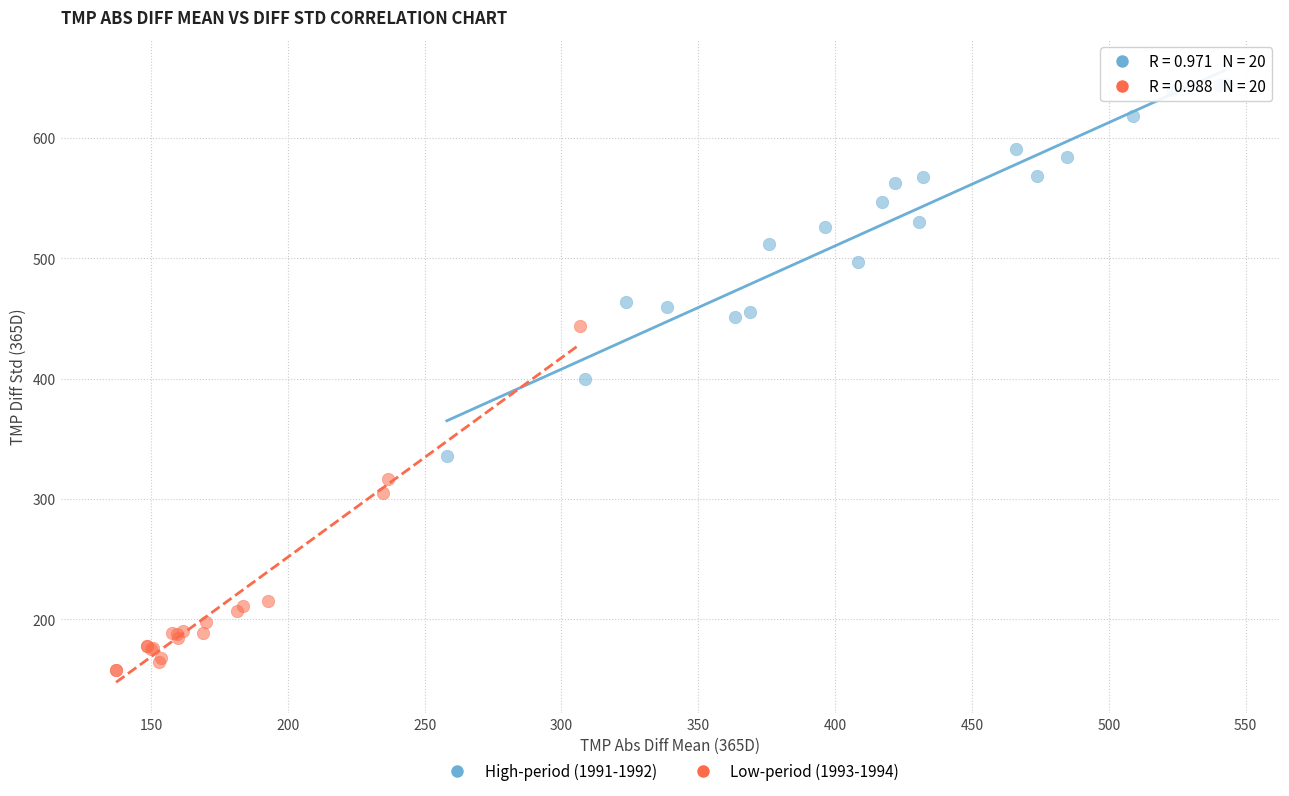

Which series has the largest Y range (max minus min)?

High-period (1991-1992)